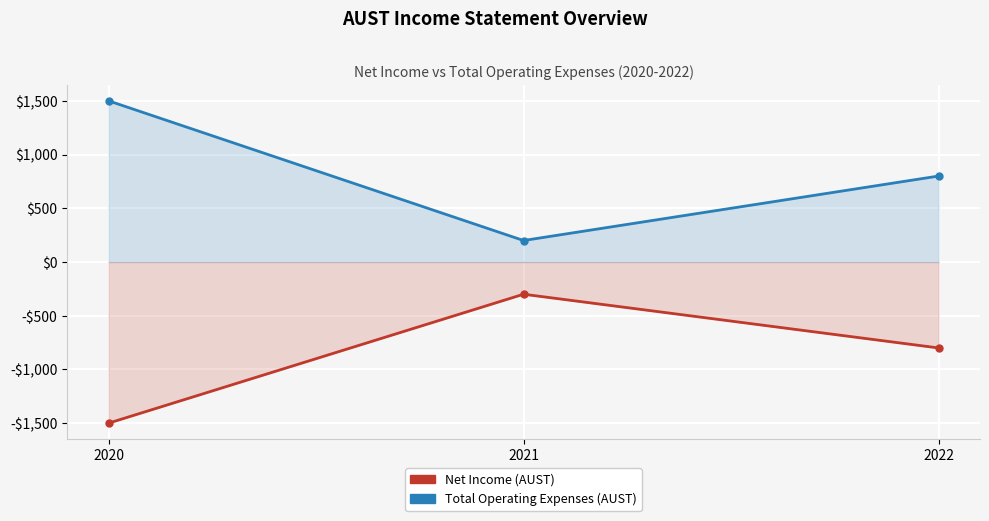

What is the maximum value for Total Operating Expenses?

1500